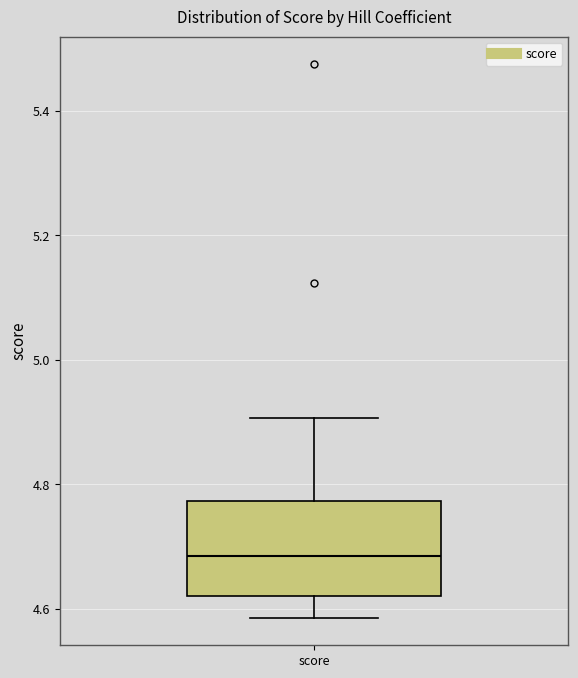

Transcribe this box plot: give where the median line is, the range the box spans, and where the two whiskers end, as read against the y-axis. The values are not printed on the chart, so give them approximately, as read against the axis.

median 4.68, box 4.62 to 4.78, whiskers 4.58 to 4.90